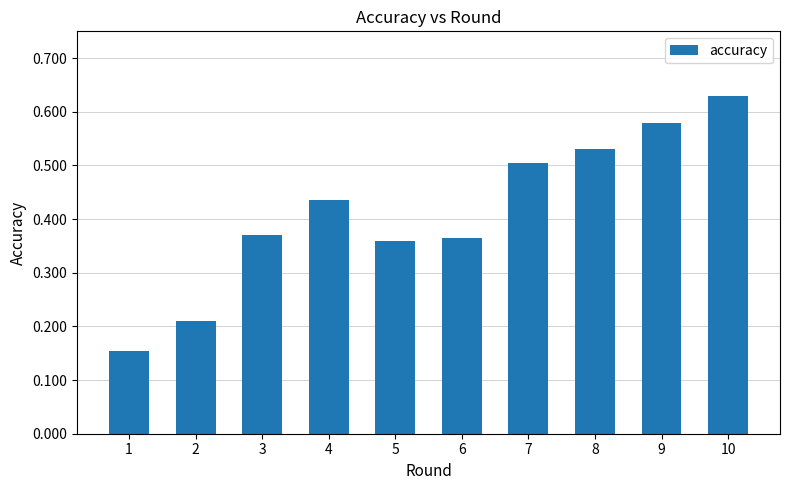

Are the bars horizontal?

No